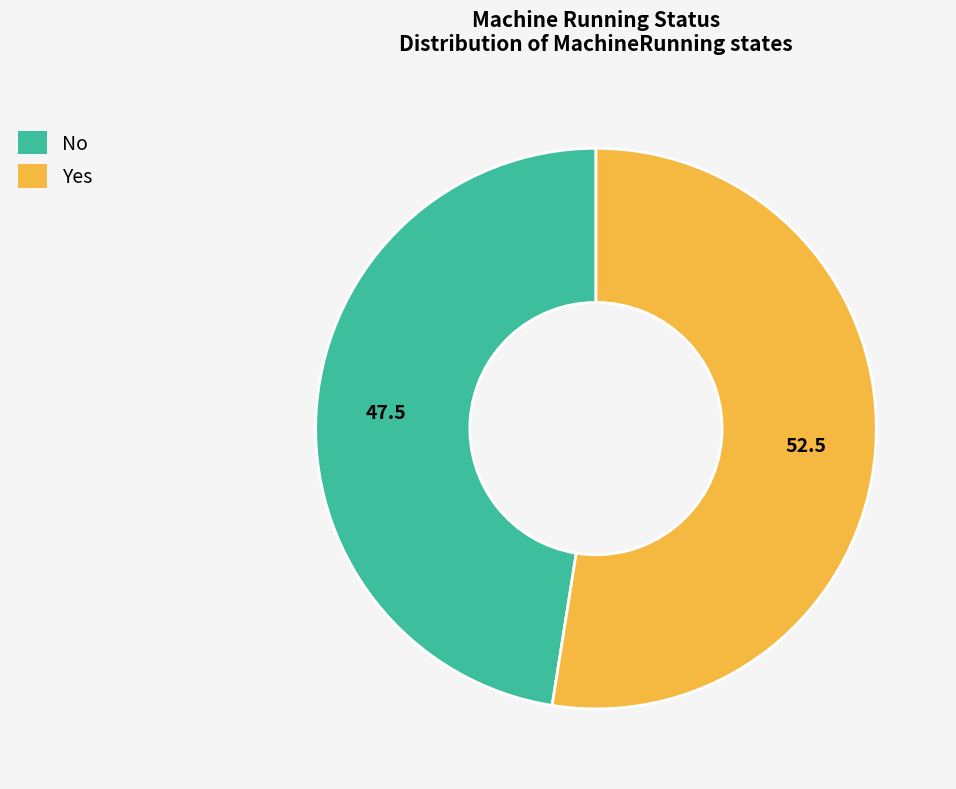

Which slice is the smallest?

No